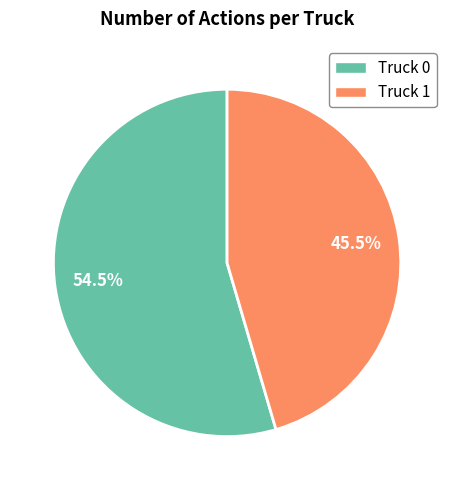

Which category accounts for the majority?

Truck 0